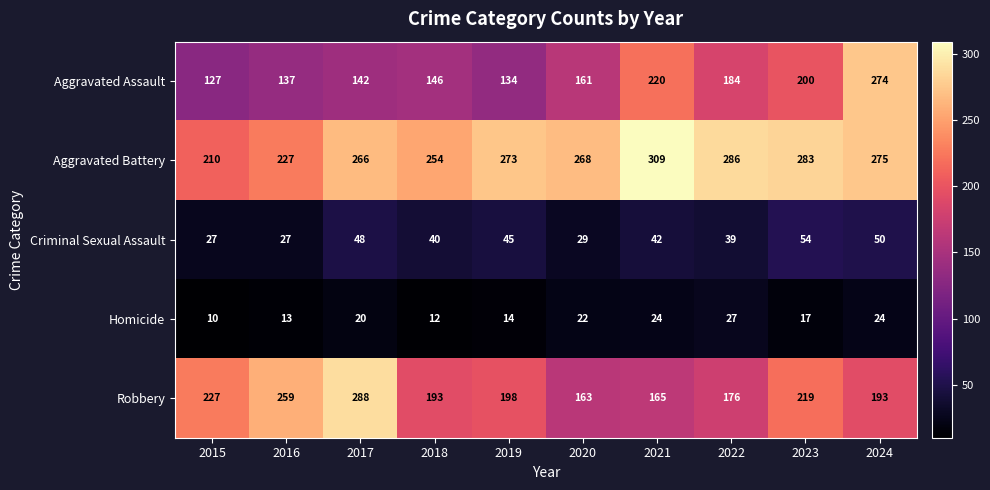

How many values in the Aggravated Battery series exceed 273?

4